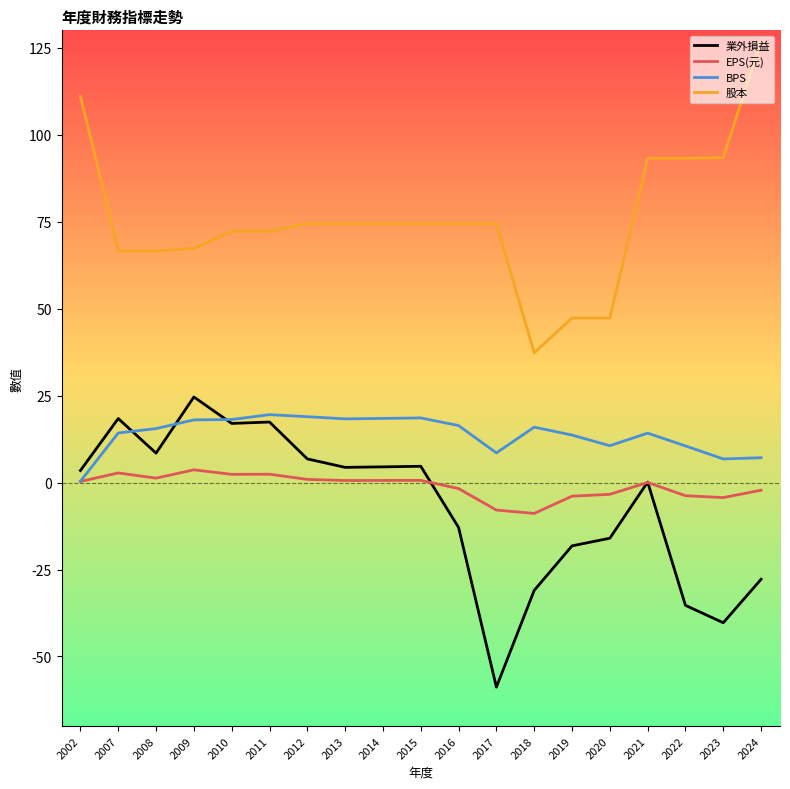

Is the value of 業外損益 at 2024 greater than the value of EPS(元) at 2016?

No